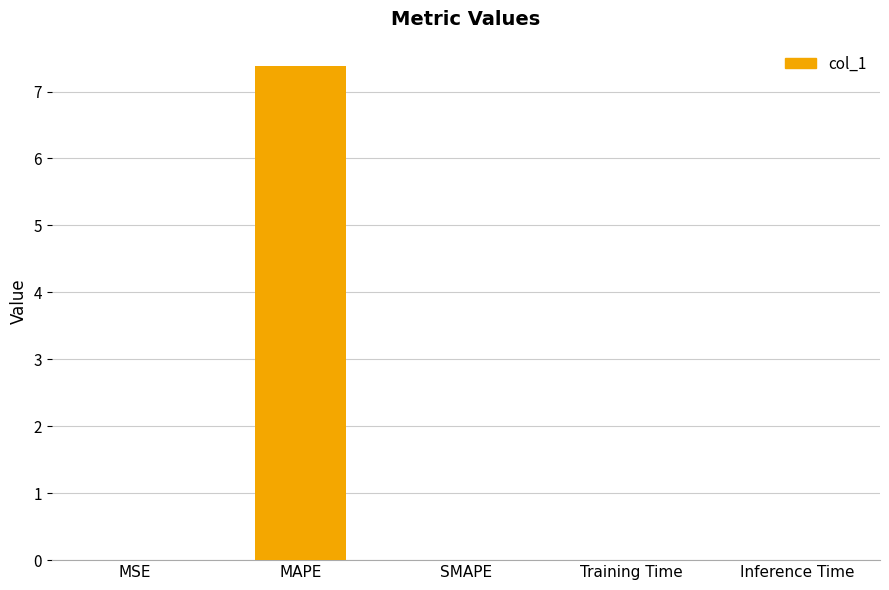

How many distinct data groups are displayed?

1